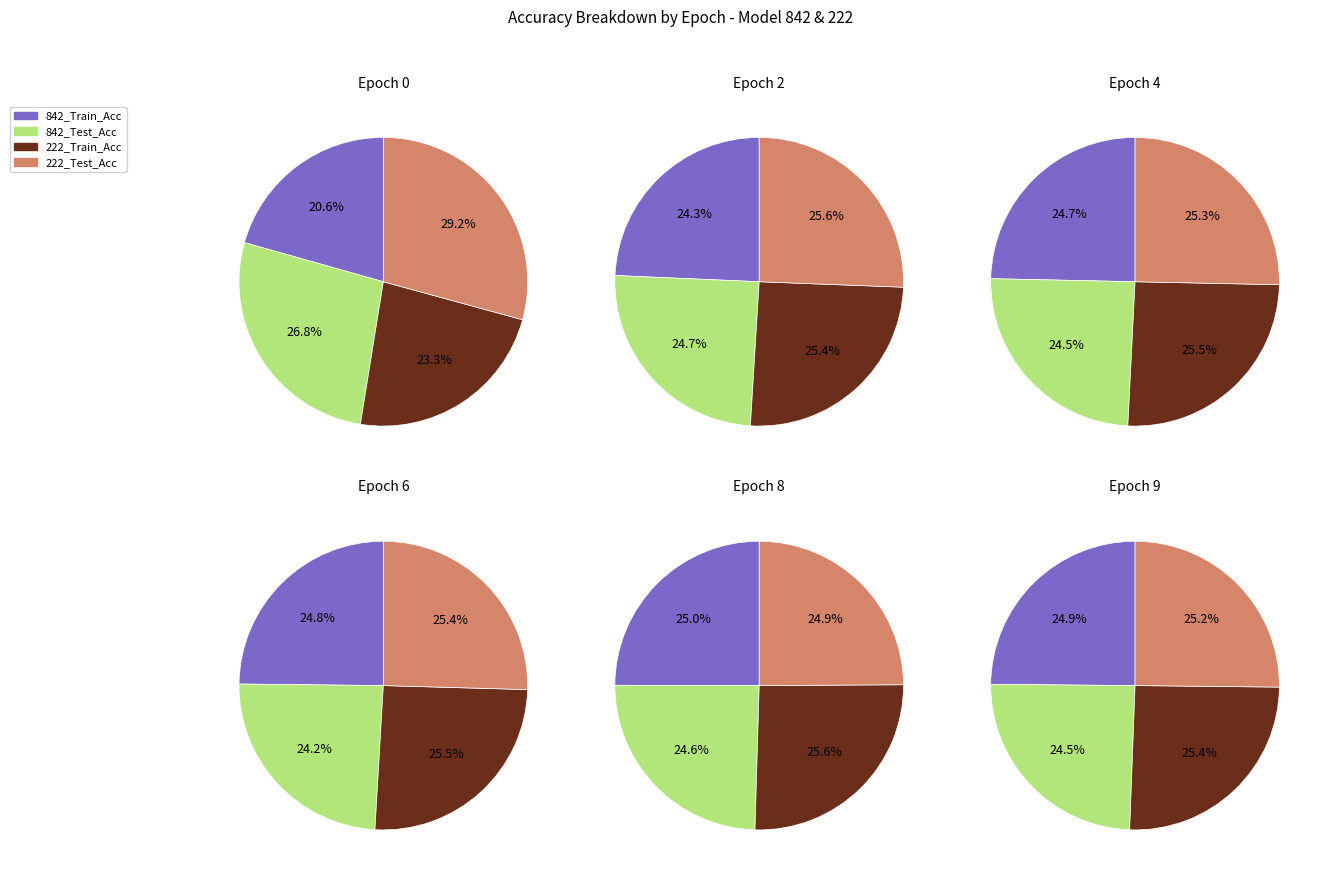

Between 9 and 8, which is larger?

9